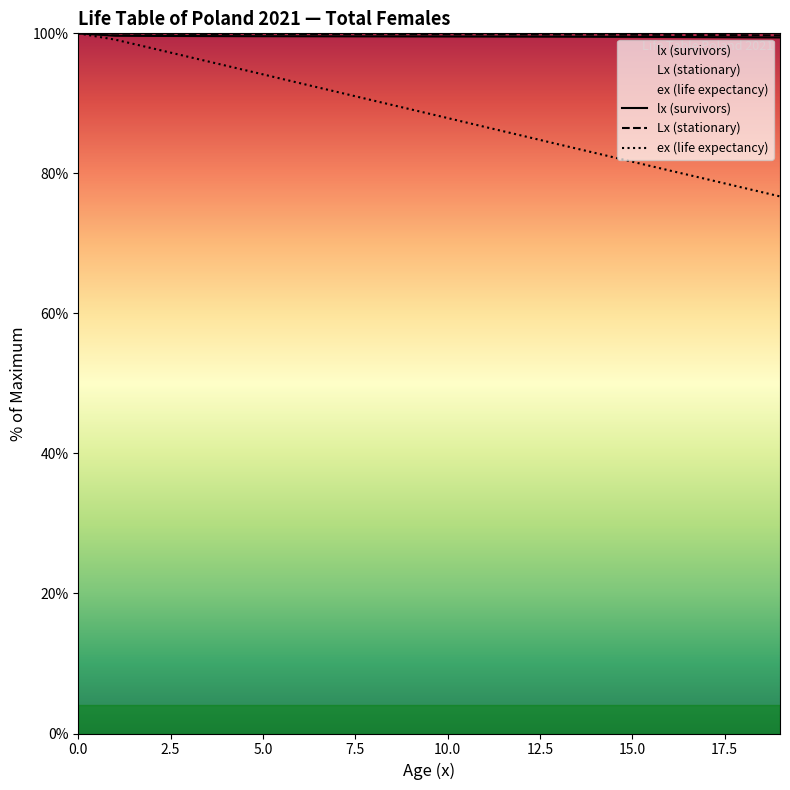

How many lines are shown in the chart?

3